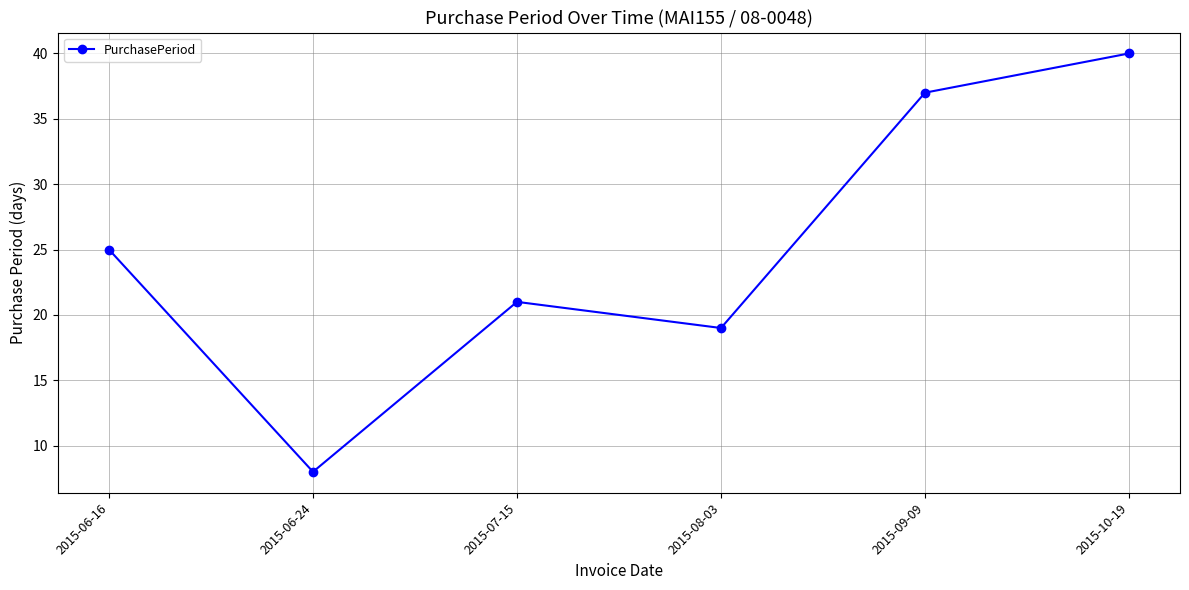

What is the change in value from 2015-08-03 to 2015-09-09?

+18